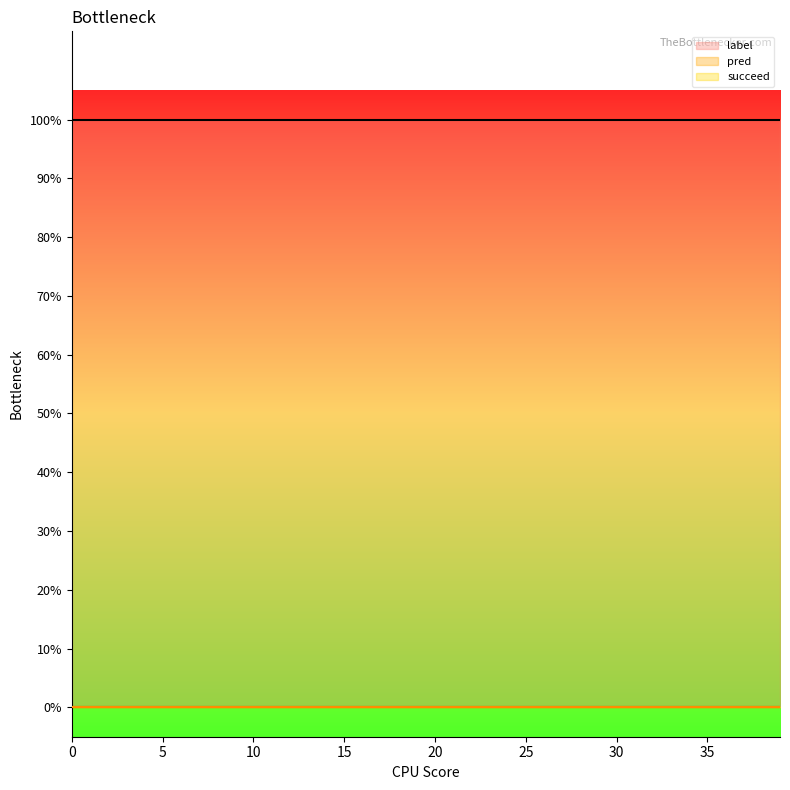

True or false: label and pred intersect in this chart.

False